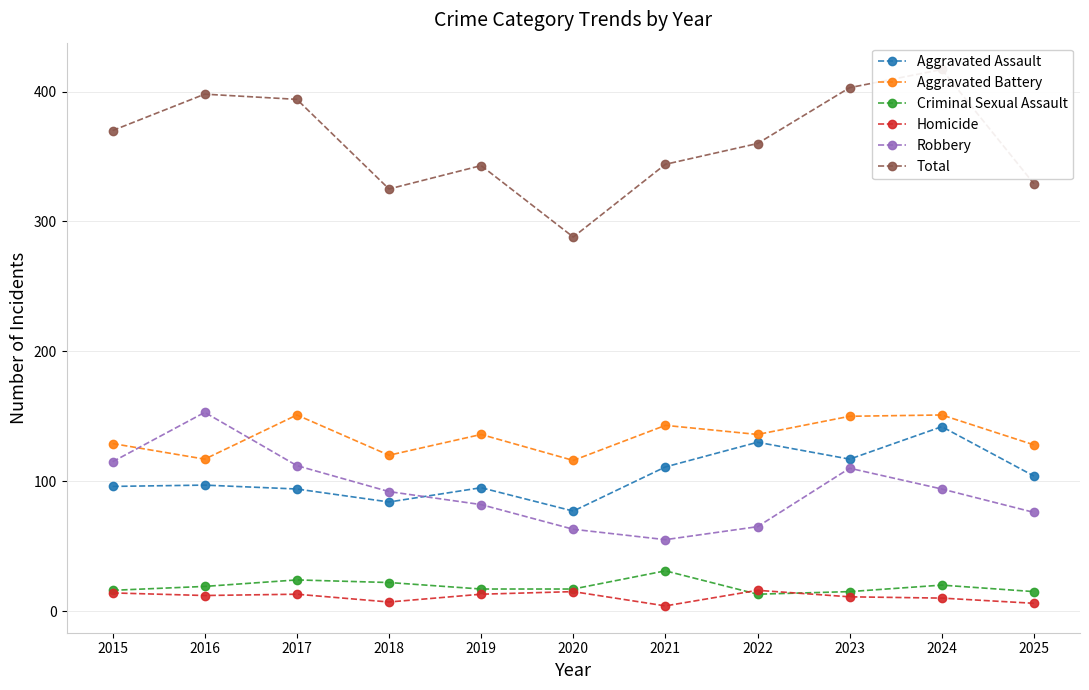

In Criminal Sexual Assault, how many points are lower than both neighbors (excluding endpoints)?

1